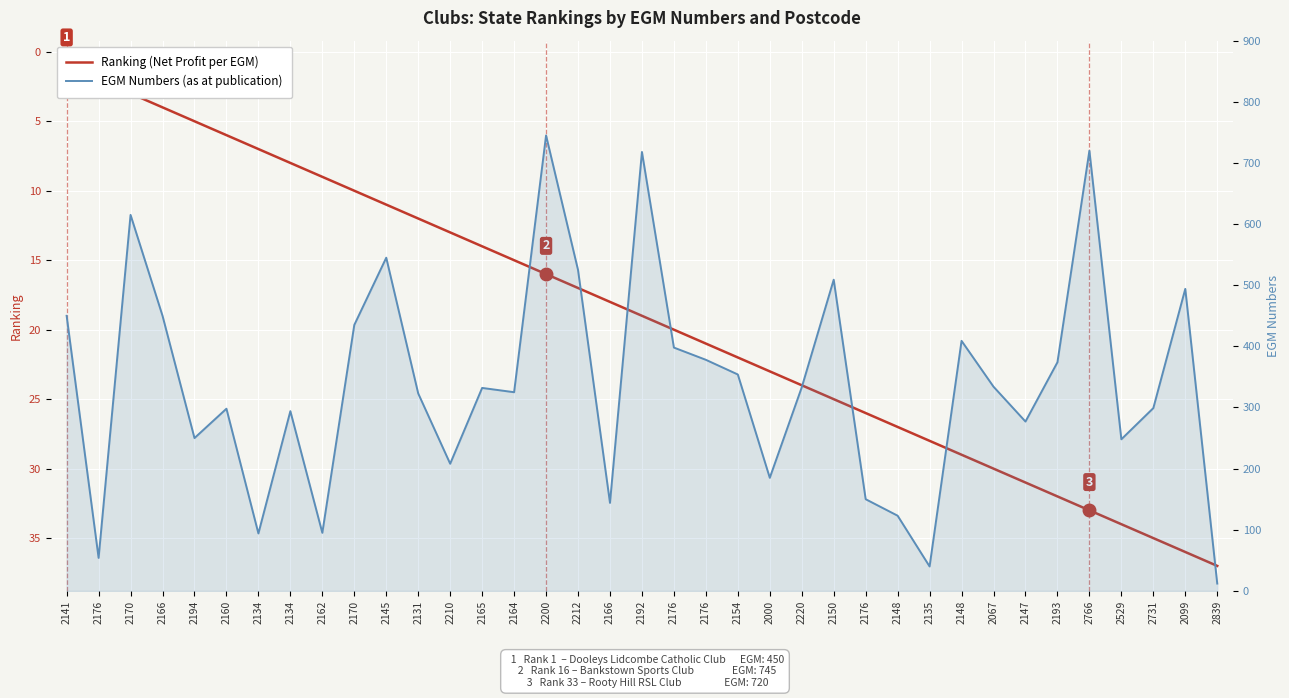

After their last crossing, which series has the higher values: Ranking (Net Profit per EGM) or EGM Numbers (as at publication)?

Ranking (Net Profit per EGM)